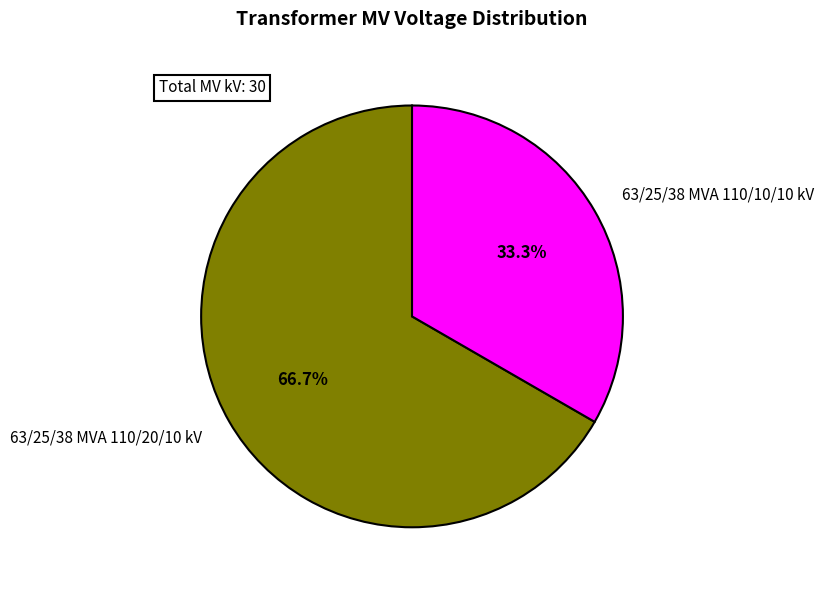

Approximately how many times larger is the value at 63/25/38 MVA 110/10/10 kV compared to 63/25/38 MVA 110/20/10 kV?

0.5